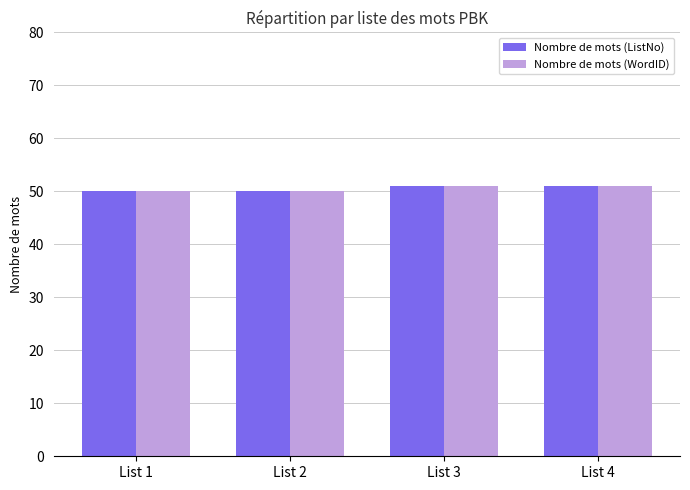

What is the smallest value displayed?

50